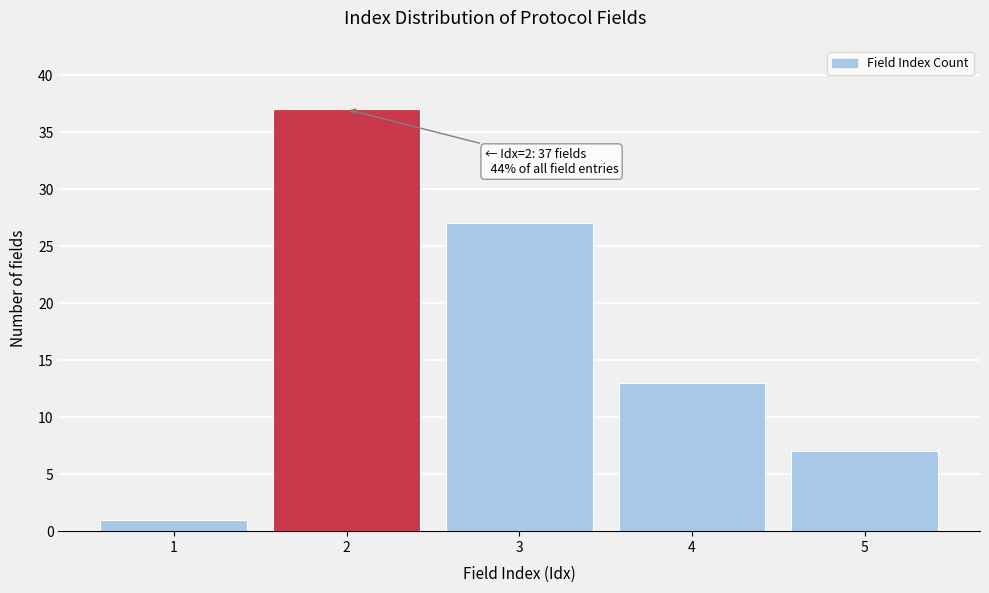

Reading left to right, list all the values displayed in this chart.

1	37	27	13	7